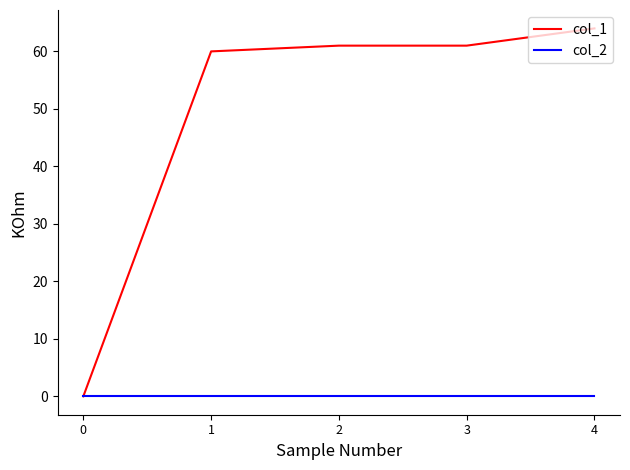

Rank the series by their average value, from highest to lowest.

col_1, col_2